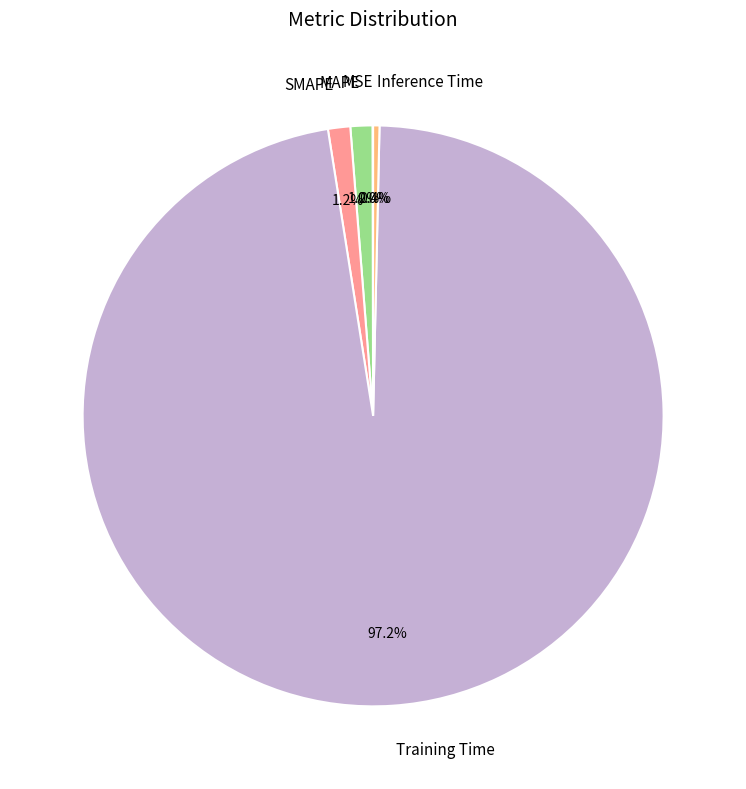

Do SMAPE and Training Time together represent more than half of the pie?

Yes